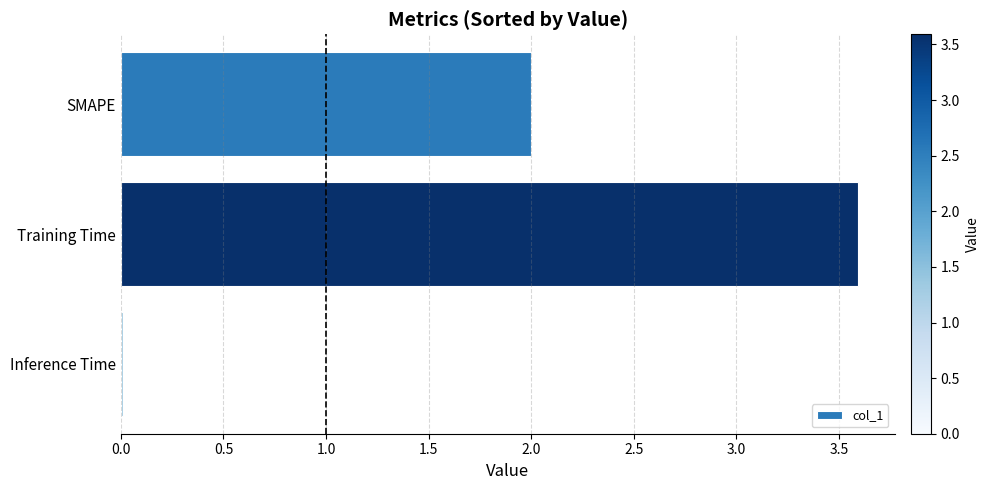

What is the change in value from Training Time to SMAPE?

-1.6